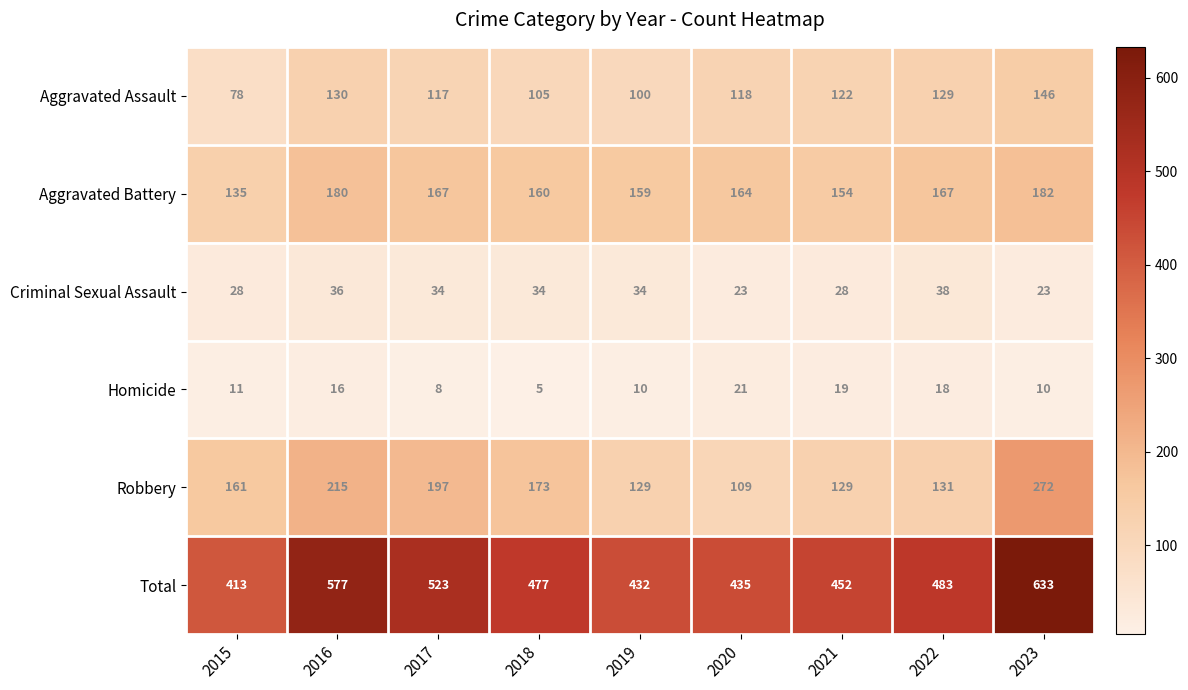

What is the difference between the maximum and second lowest values in the Aggravated Assault series?

46